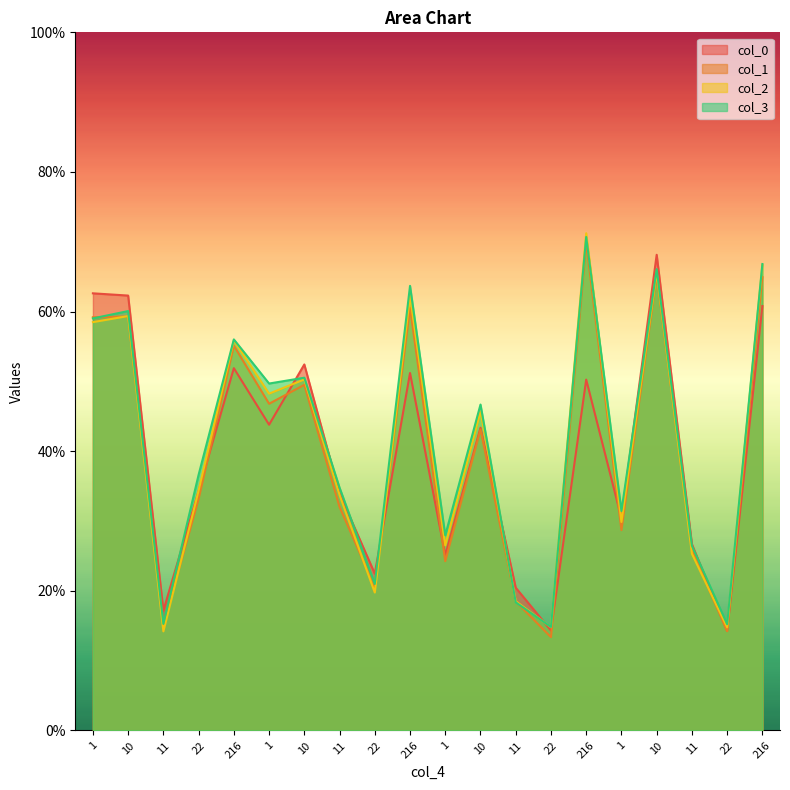

Is it true that col_0 equals 0.2 at 216?

False